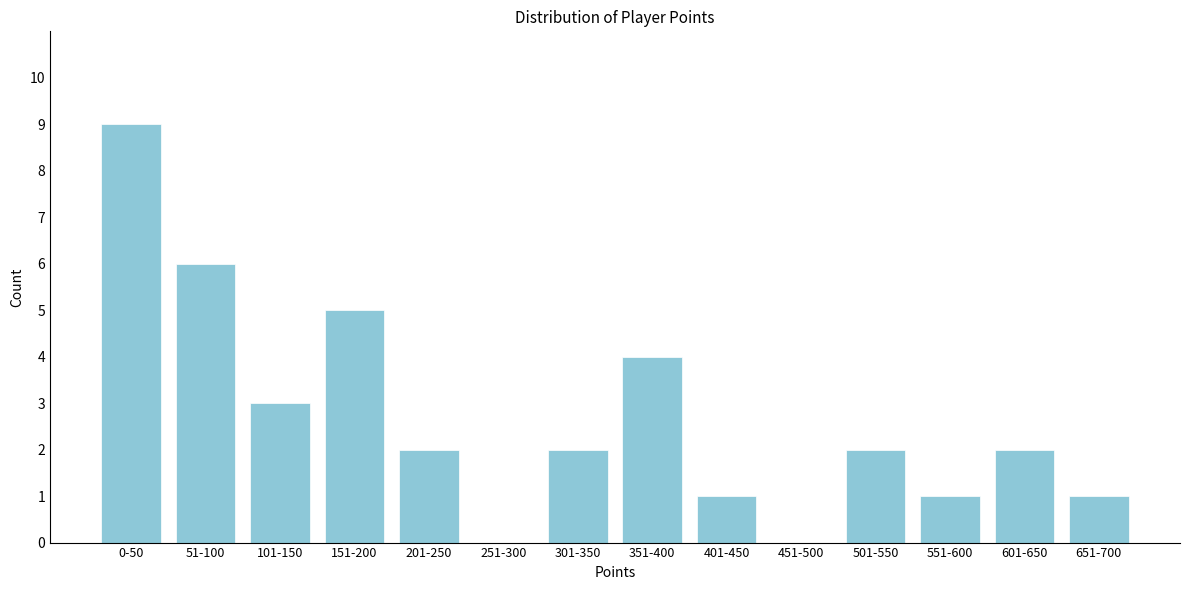

Reading left to right, extract all data points from this chart.

0-50=9	51-100=6	101-150=3	151-200=5	201-250=2	251-300=0	301-350=2	351-400=4	401-450=1	451-500=0	501-550=2	551-600=1	601-650=2	651-700=1